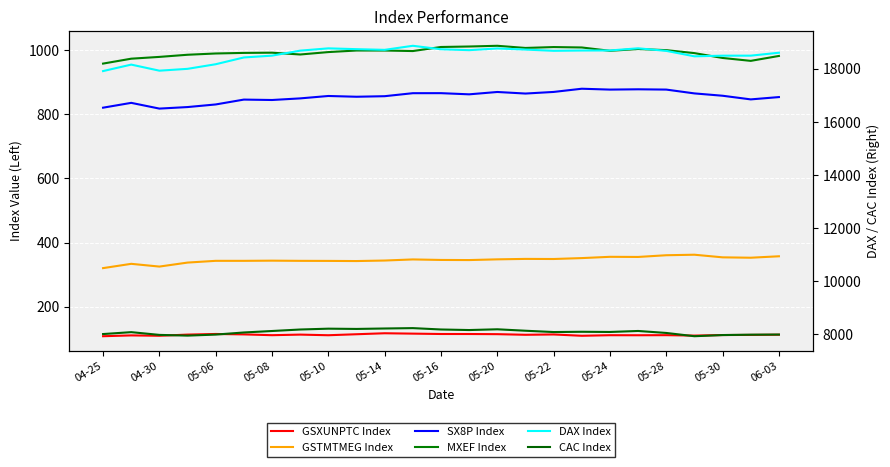

The value of SX8P Index at 05-14 is 1466.4. True or false?

False